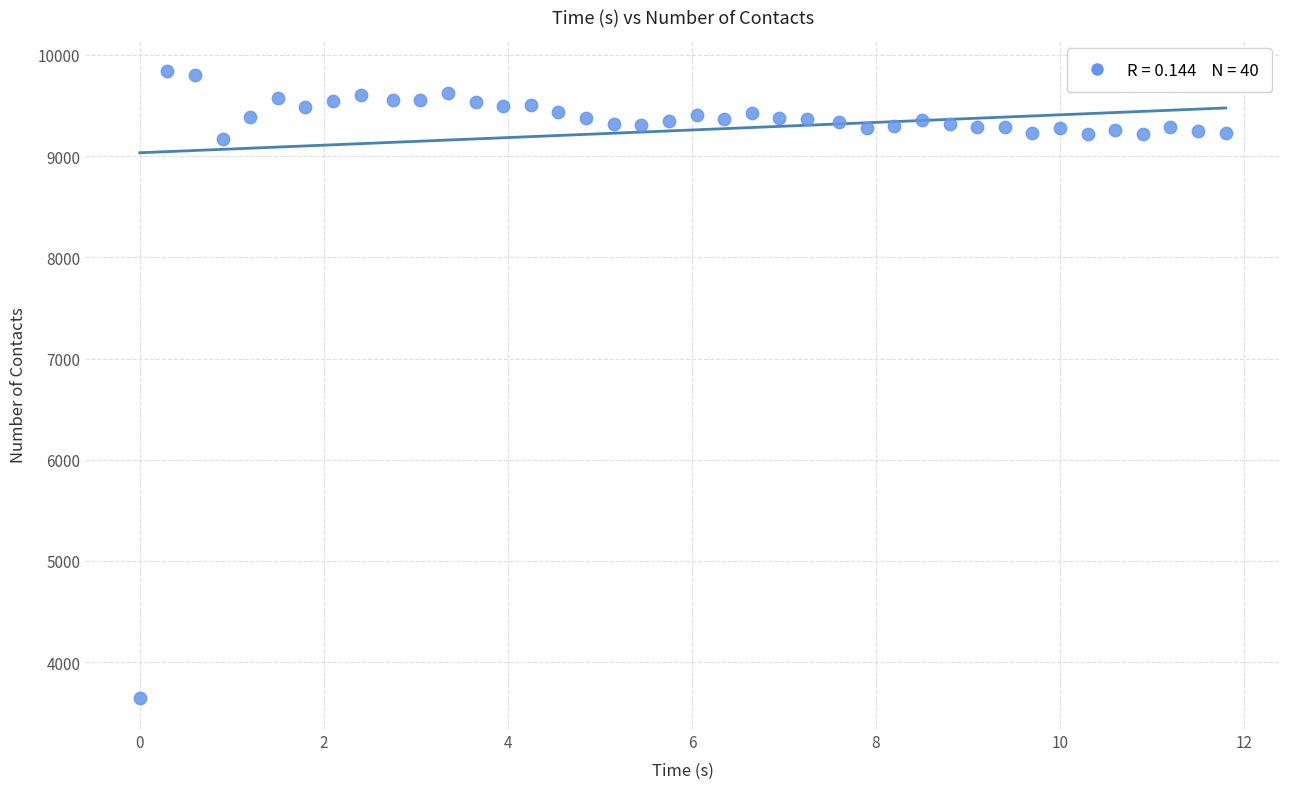

What is the range of Y values (max minus min)?

6190